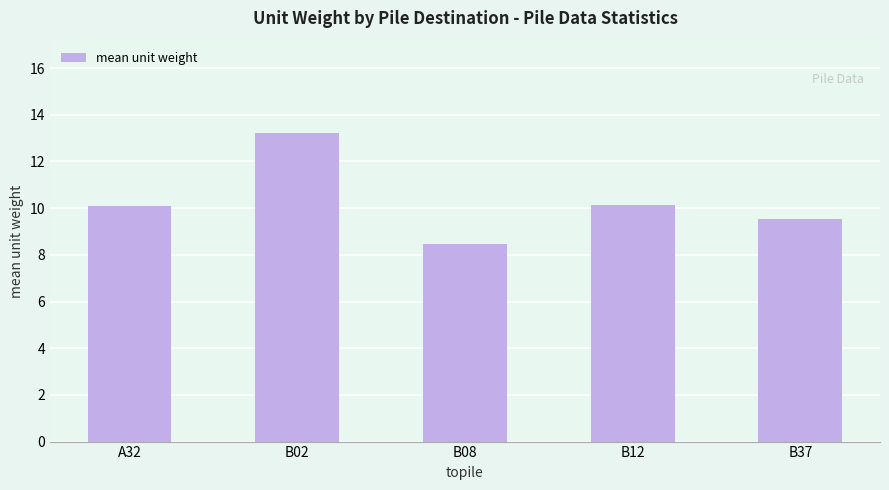

What is the sum of all values?

51.4